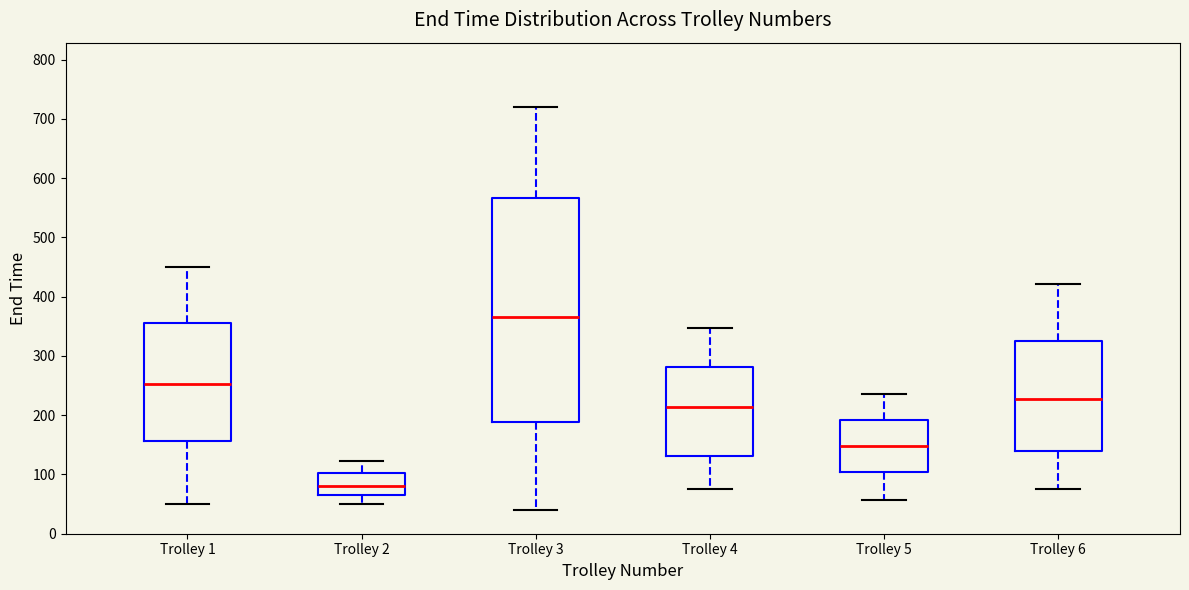

Where does the upper whisker of the box for Trolley 5 end on the y-axis? The values are not printed on the chart, so give them approximately, as read against the axis.

240